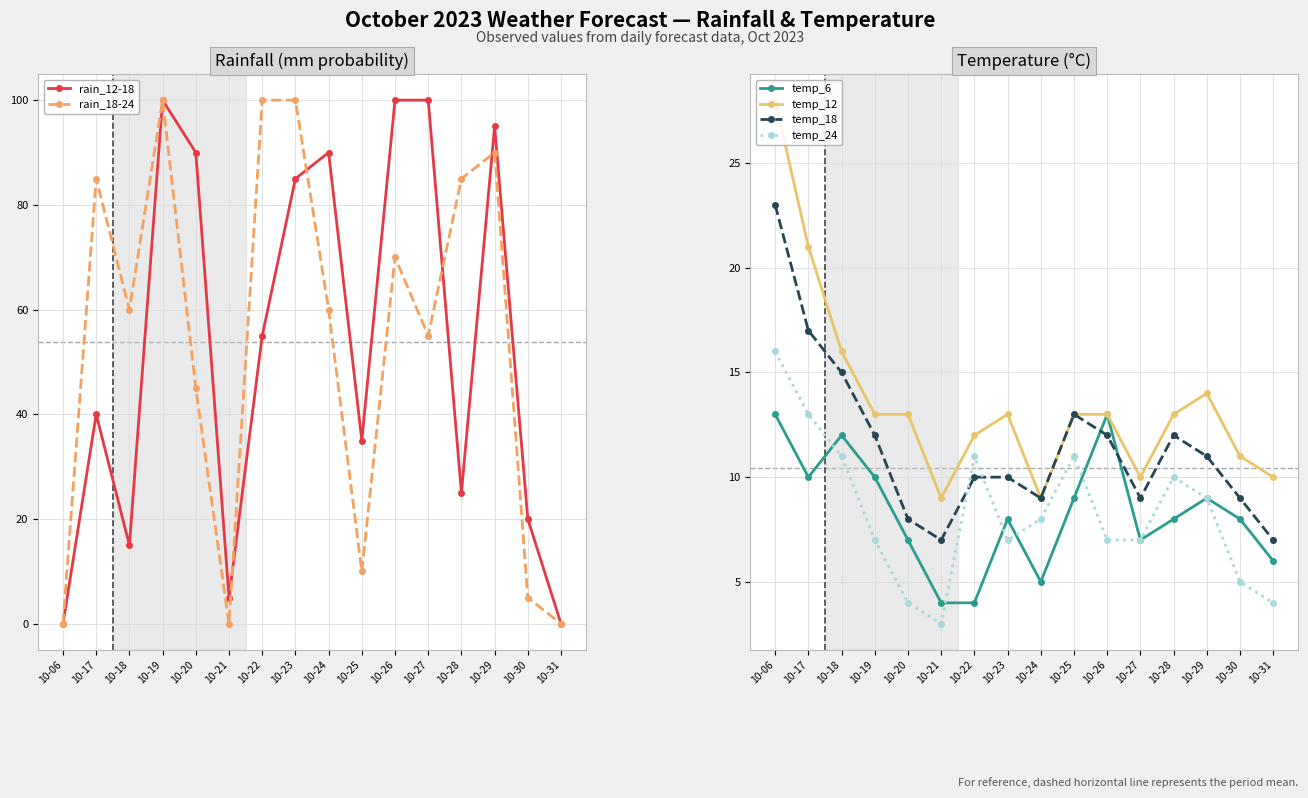

Which label corresponds to the smallest value in the chart?

10-06